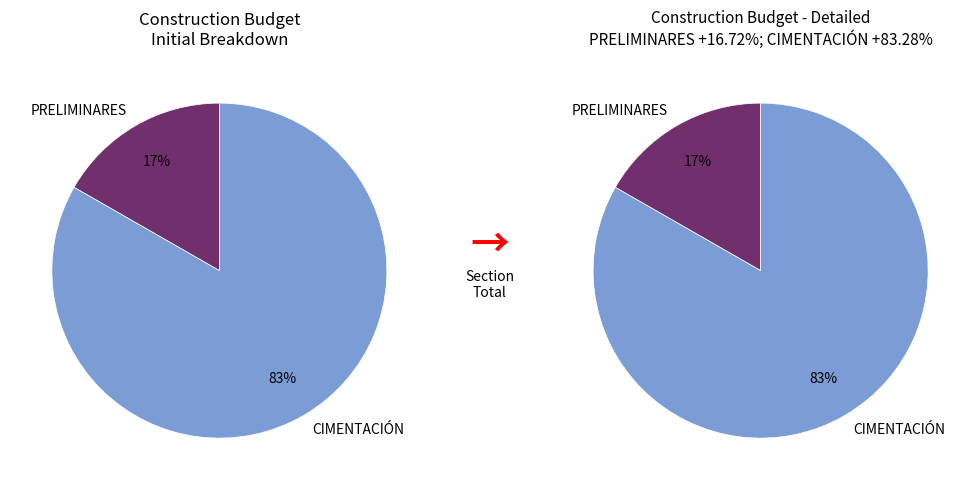

Is it true that 0300   MUROS is 0% of the pie?

True